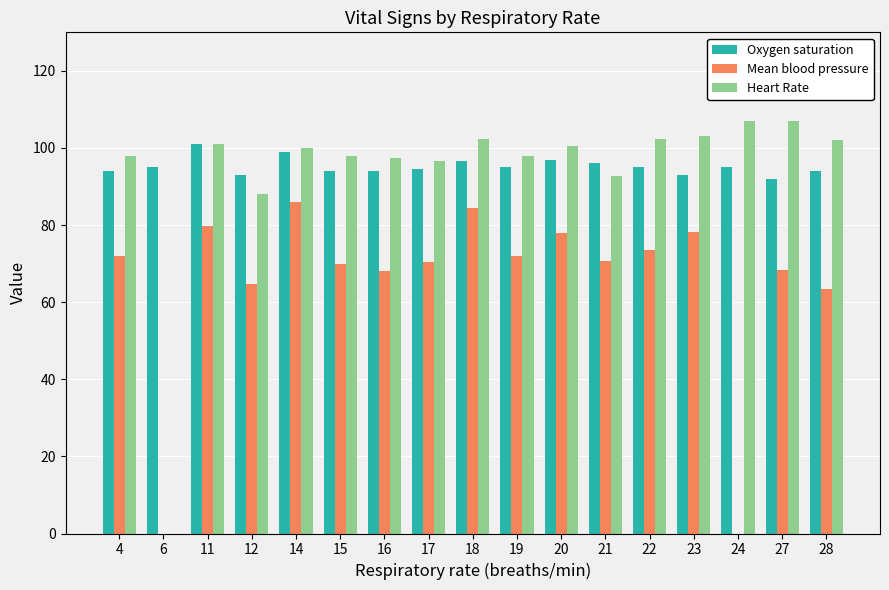

What are all the series names shown in the legend?

Oxygen saturation, Mean blood pressure, Heart Rate